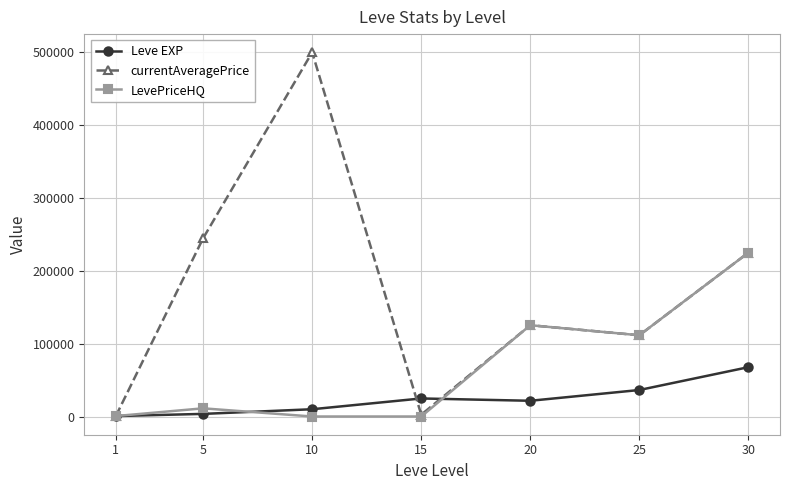

At which category does currentAveragePrice reach its first local valley?

15